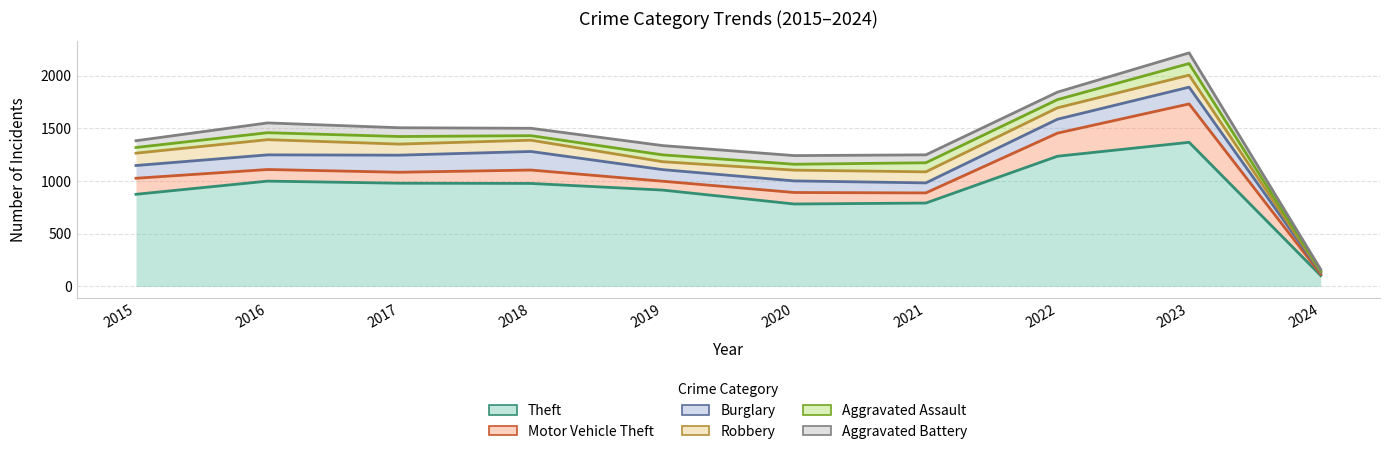

What is the difference between the maximum and minimum values in the Aggravated Assault series?

104